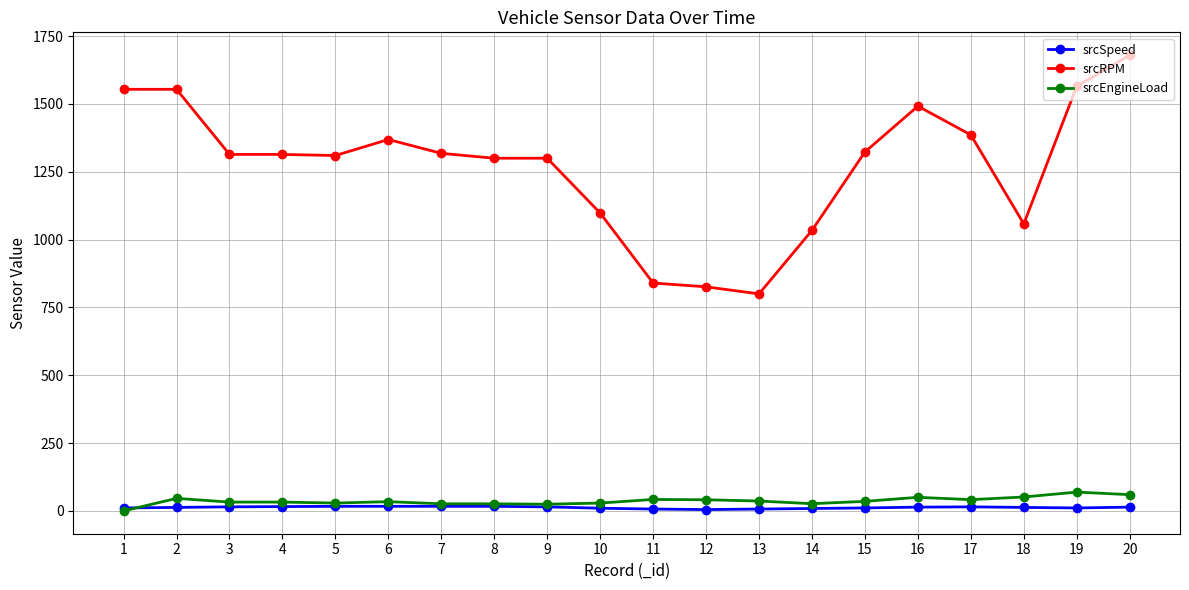

What is the maximum value shown in the chart?

1680.0